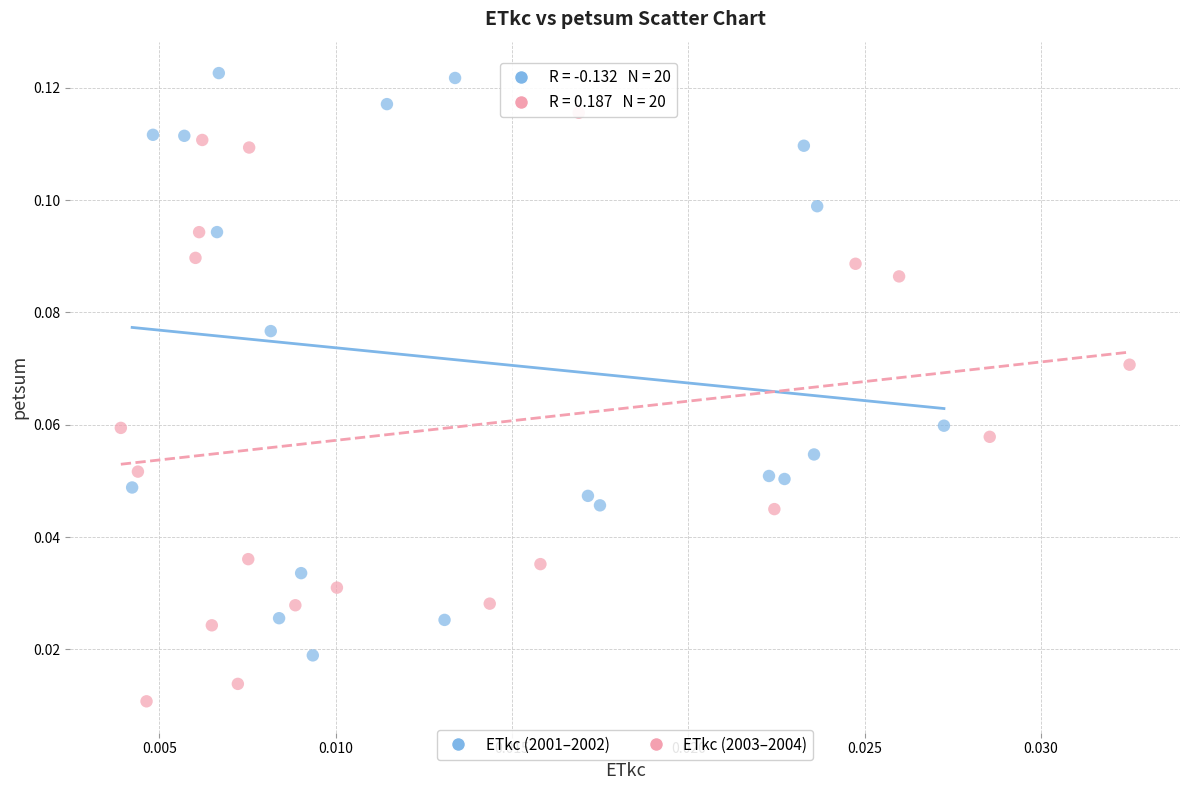

Which series reaches the minimum Y coordinate?

ETkc (2003–2004)